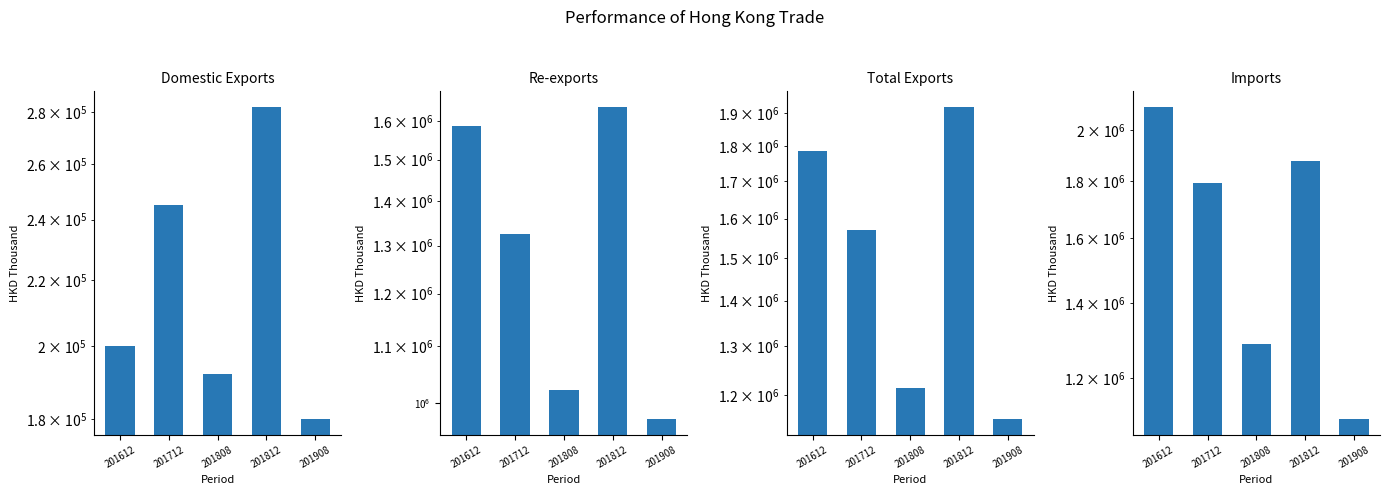

What is the value of the Imports bar at the 2nd from the left?

1793455.6